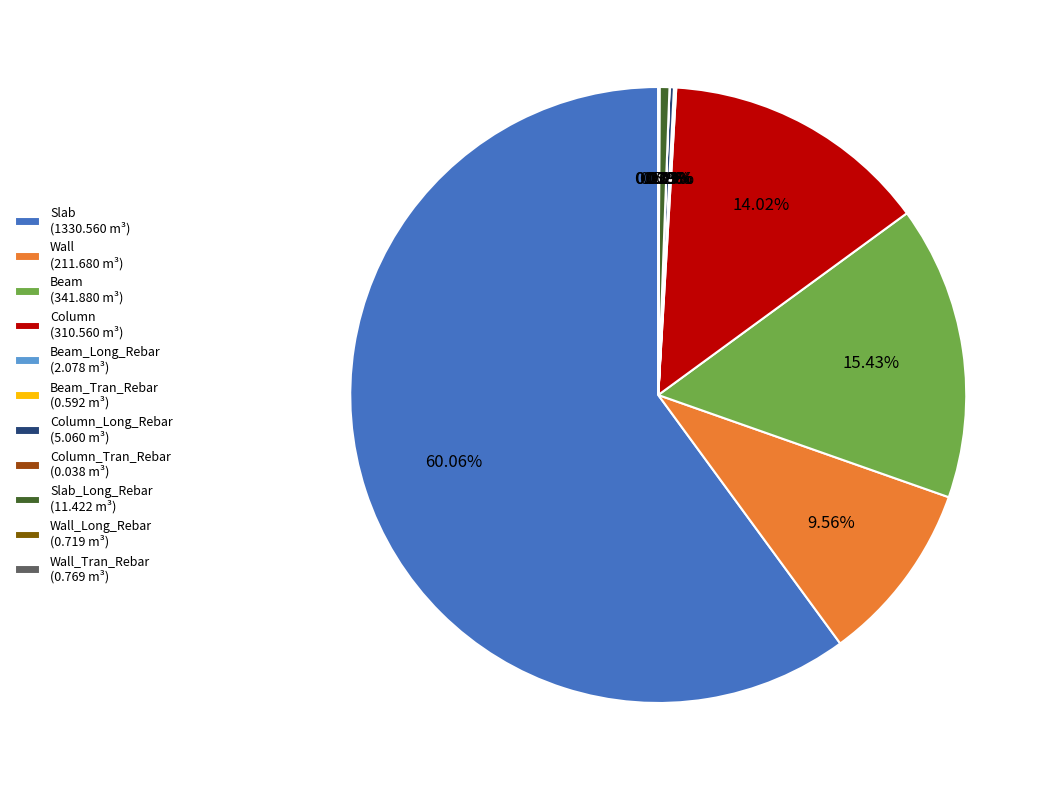

Which category accounts for the majority?

Slab (1330.560 m³)